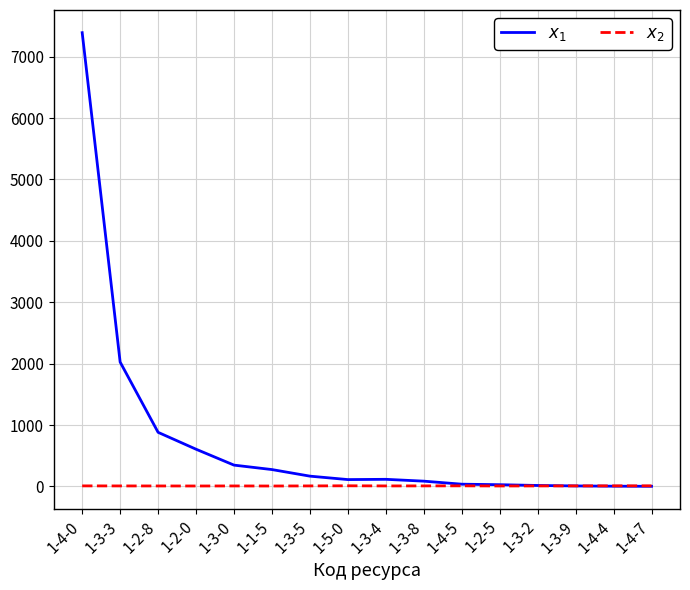

Is the value of $x_1$ at 1-3-0 greater than the value of $x_2$ at 1-3-2?

Yes